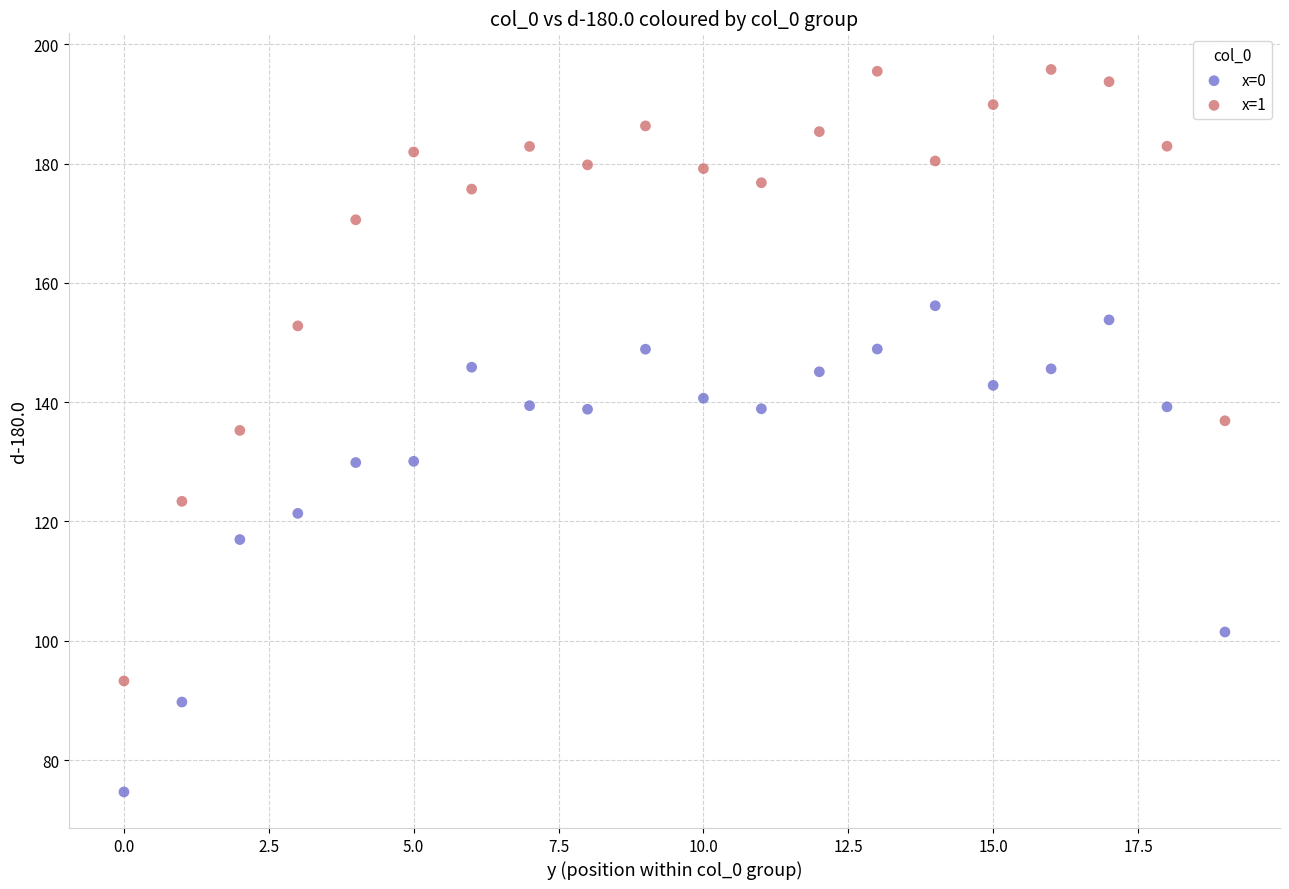

What are all the series names shown in the legend?

x=0, x=1